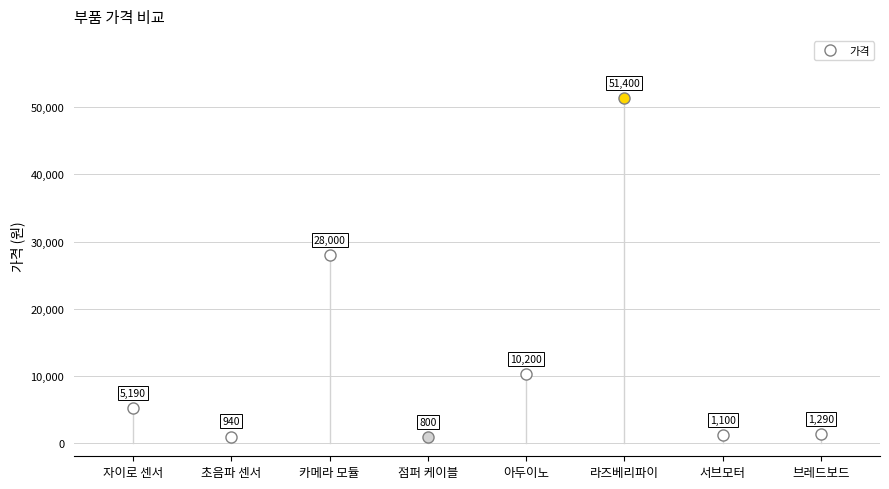

What is the sum of all values?

98920